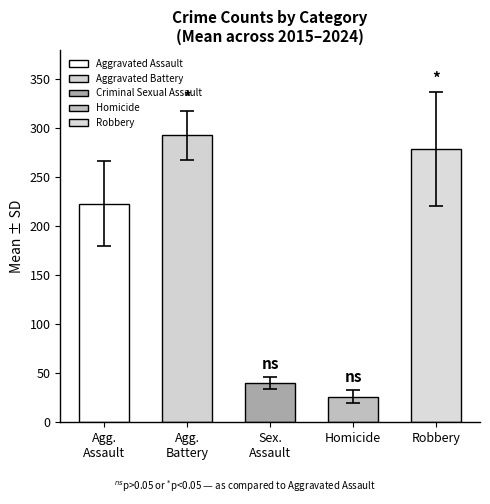

Are the bars horizontal?

No